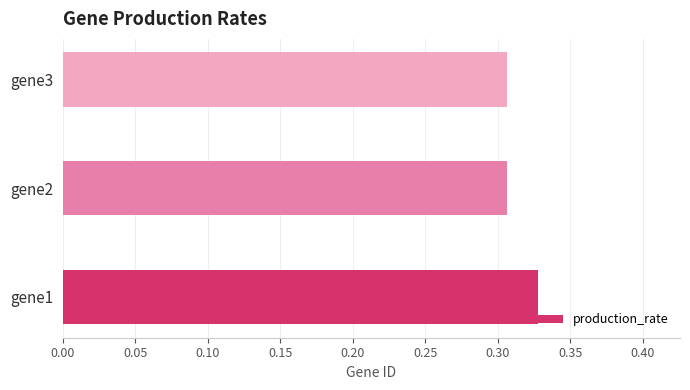

Is it true that the value at gene1 is 0.1?

False